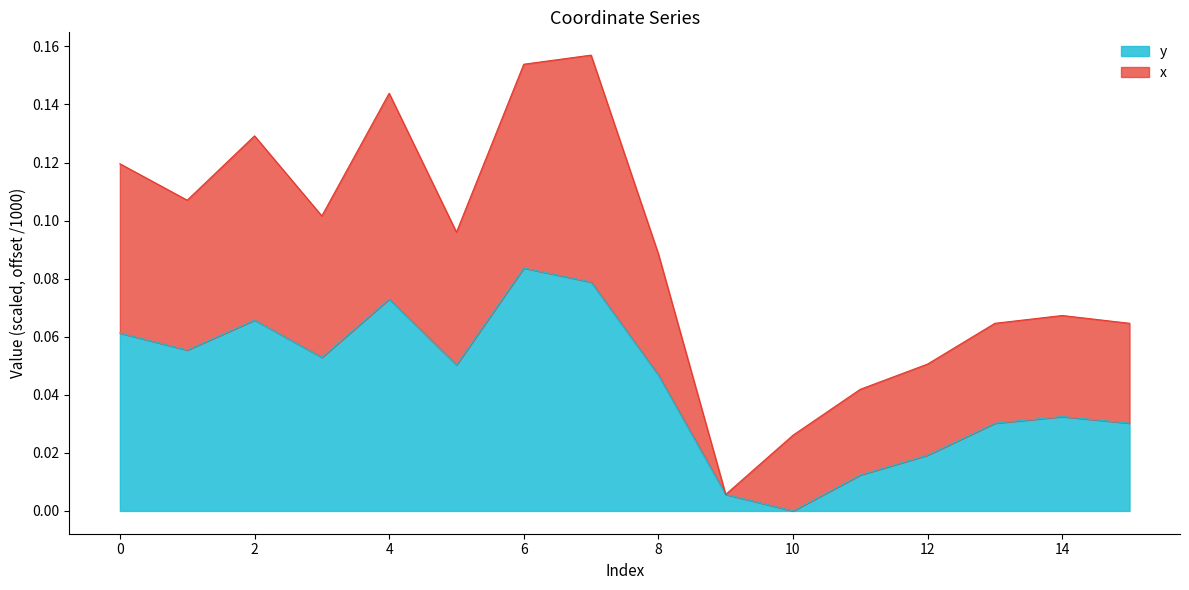

How many interior local valleys does the y series have?

4